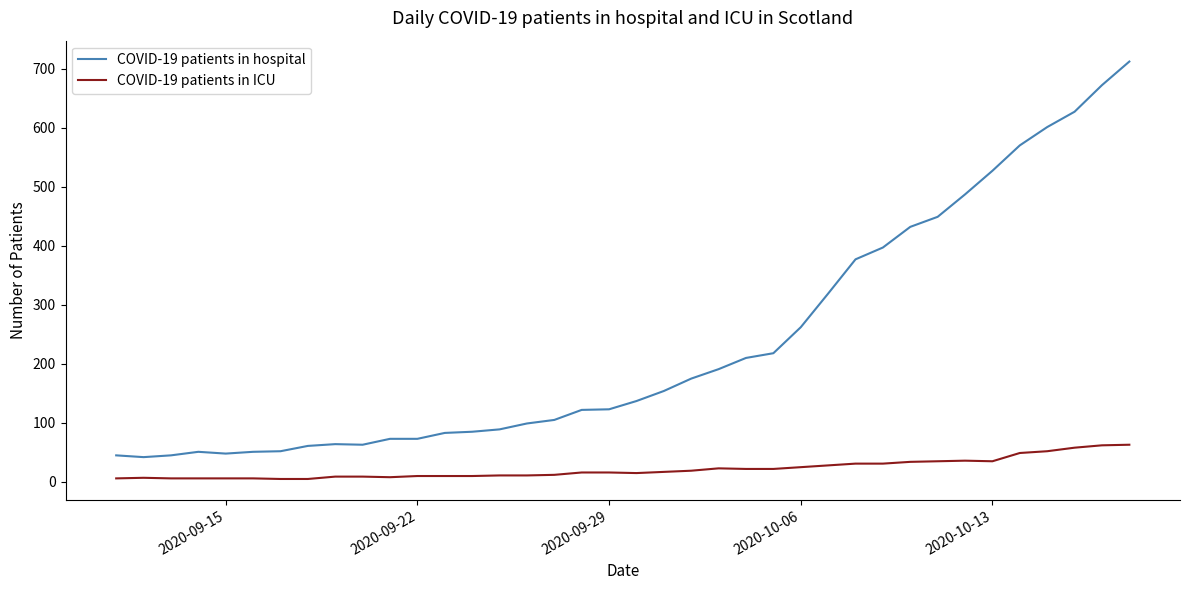

True or false: COVID-19 patients in ICU and COVID-19 patients in hospital intersect in this chart.

False